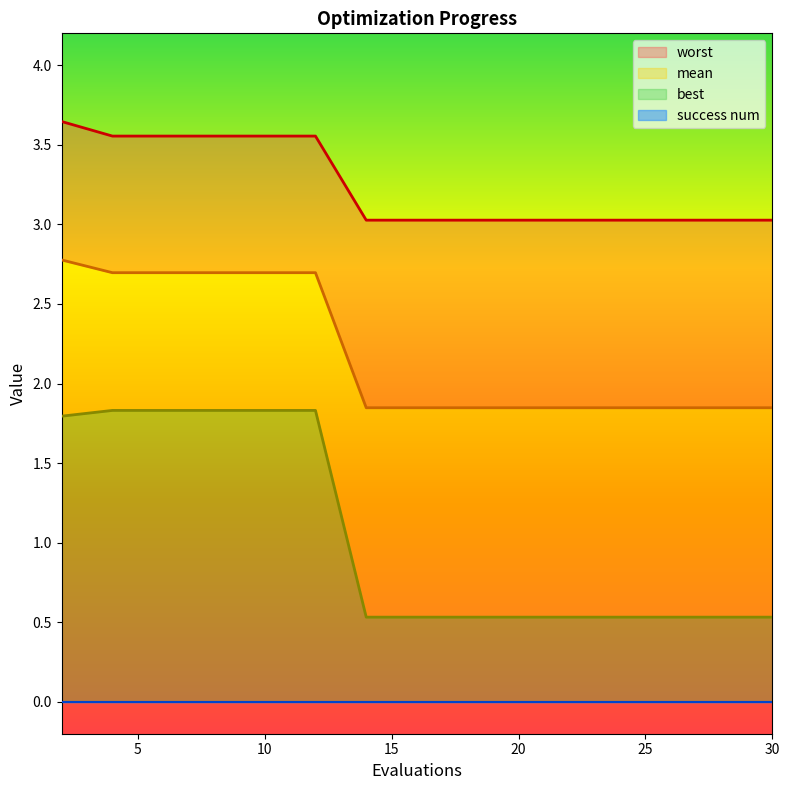

Count the mean values in the range 1 to 2.

9